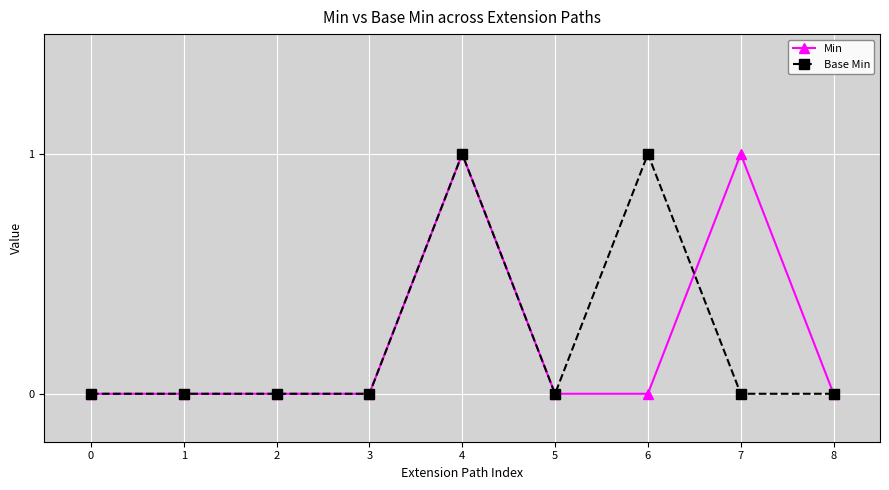

True or false: Base Min has more than 1 points higher than both neighbors.

True